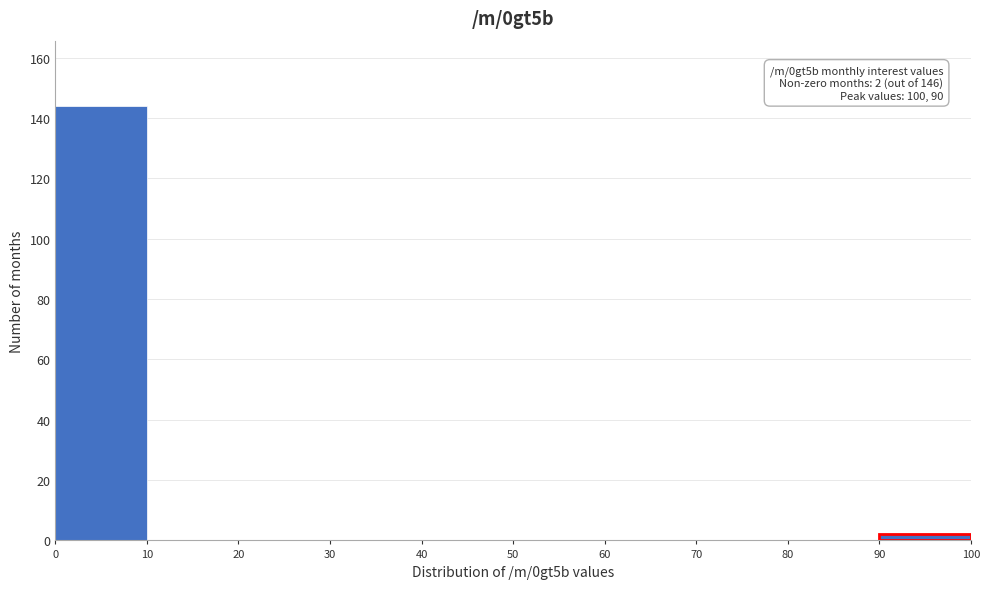

Which range on the x-axis has the tallest bar?

0 to 10